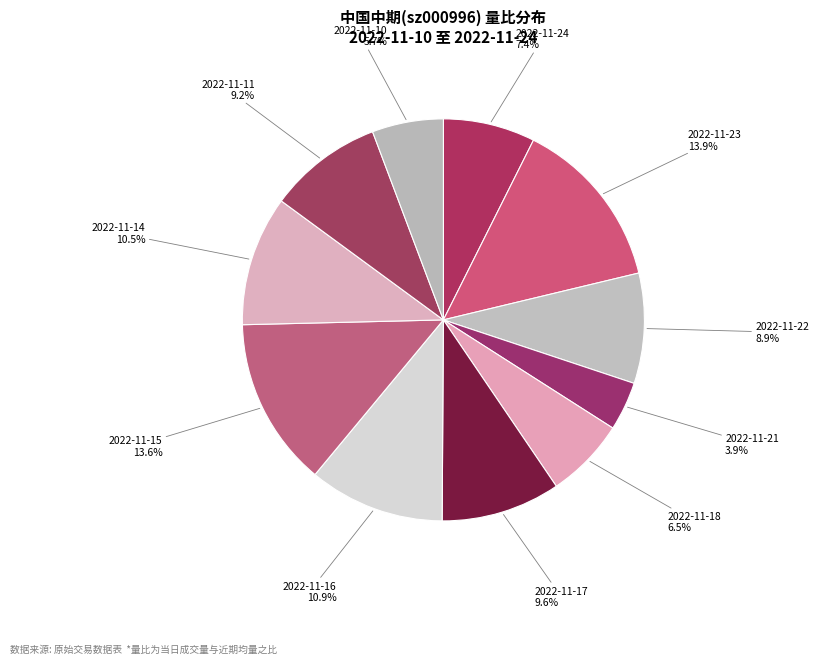

How many slices are in this pie chart?

11